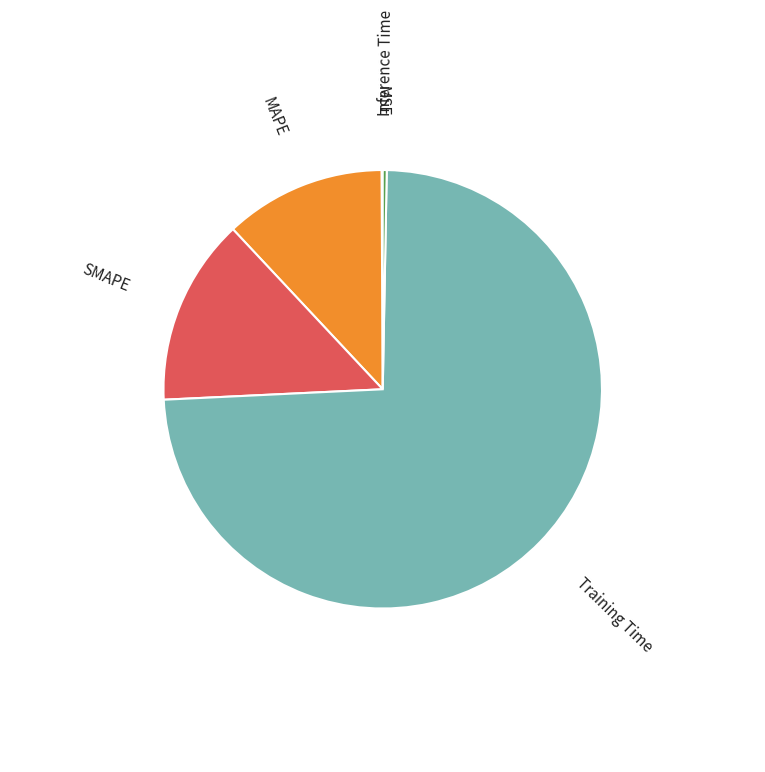

Which category has the biggest portion of the pie?

Training Time